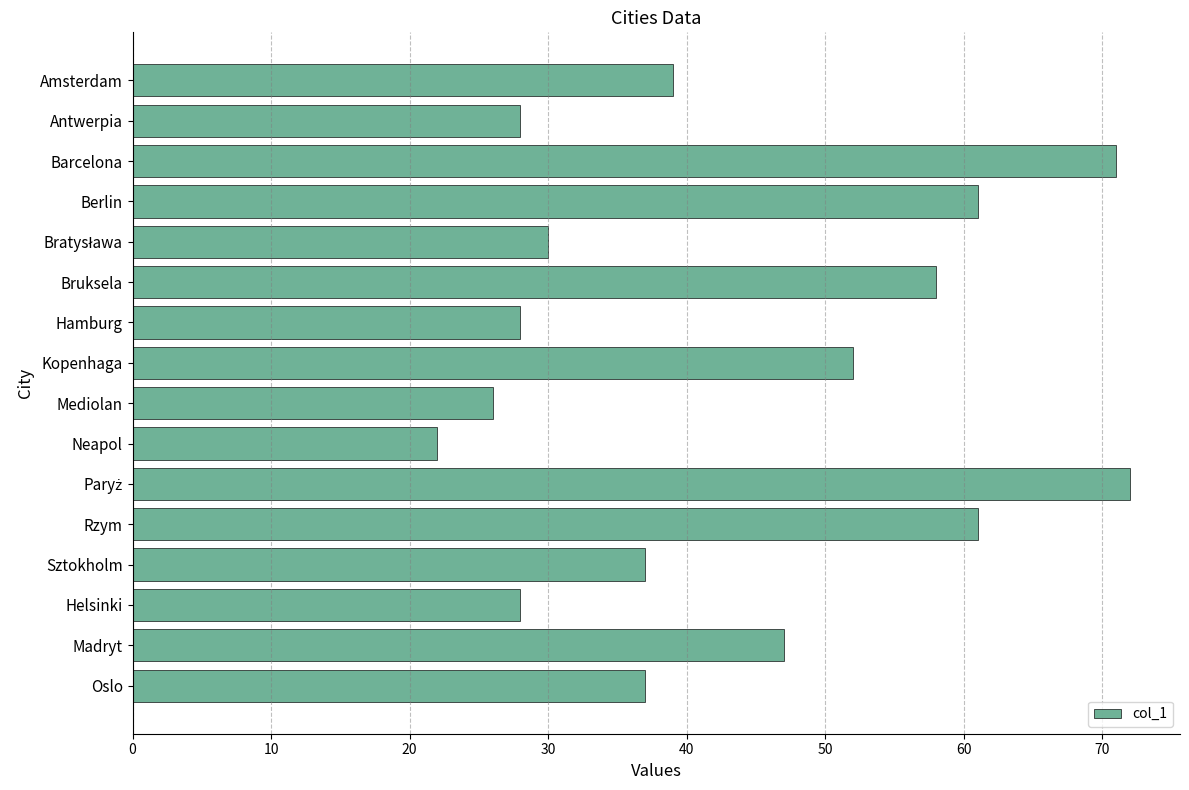

The chart shows a value of 14 at Antwerpia. True or false?

False